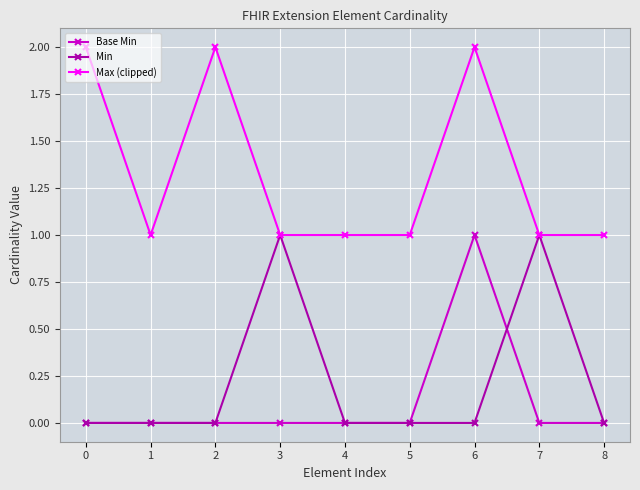

Between 0 and 8, which series saw the biggest shift?

Max (clipped)